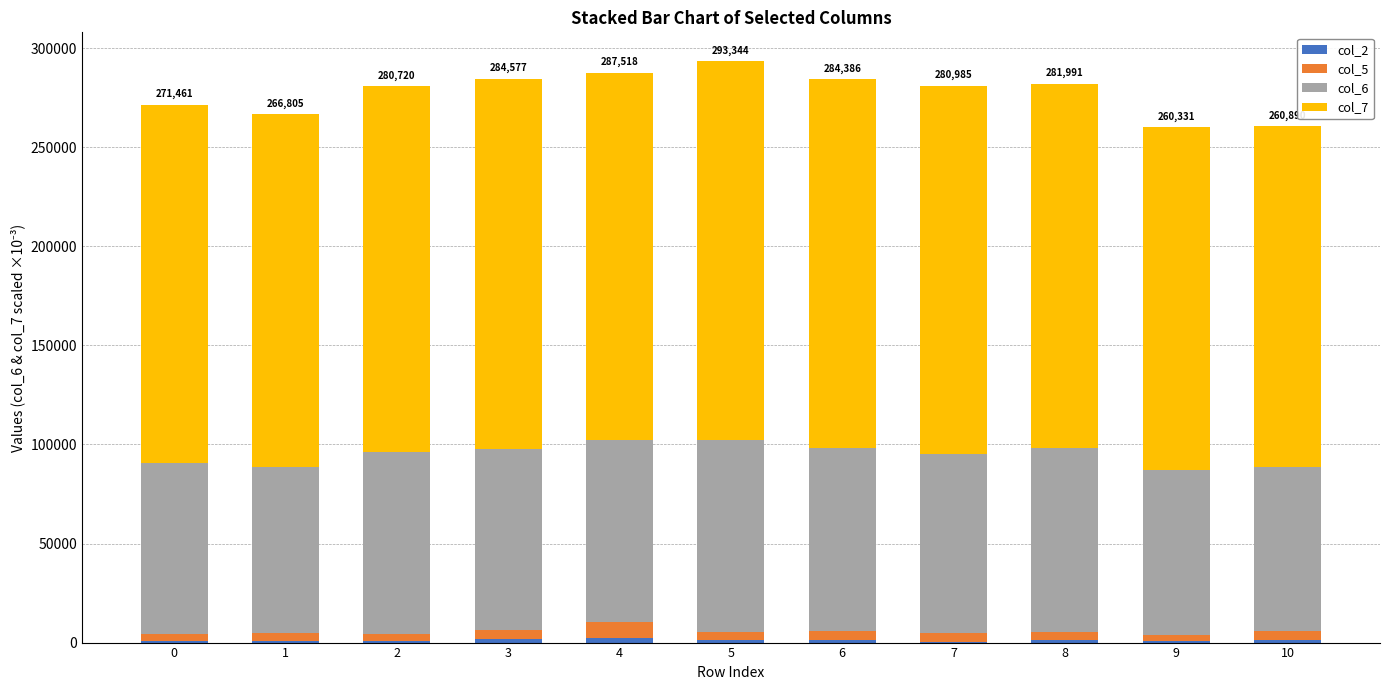

What is the sum of the col_2 values at 5 and 0?

1792.0